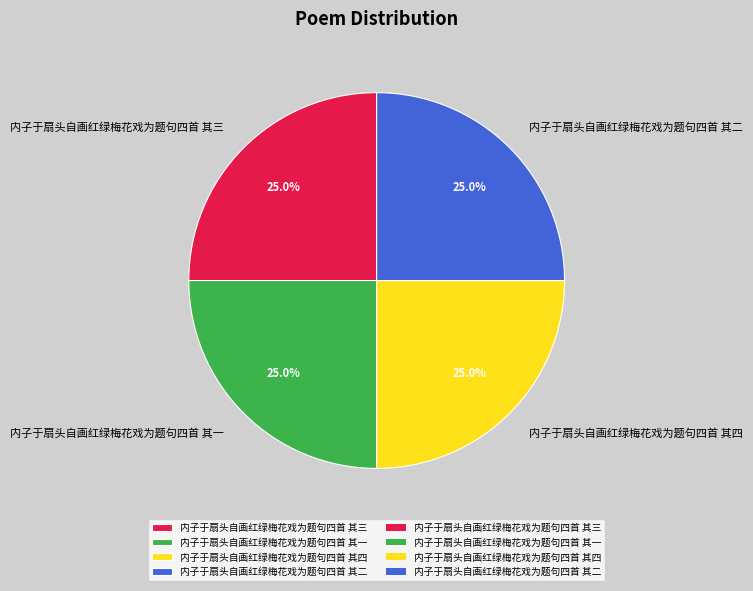

Approximately how many times larger is the value at 内子于扇头自画红绿梅花戏为题句四首 其一 compared to 内子于扇头自画红绿梅花戏为题句四首 其四?

1.0